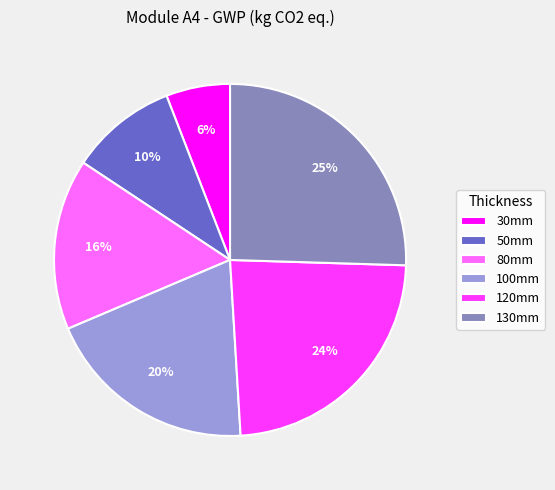

Do 30mm and 100mm together represent more than half of the pie?

No